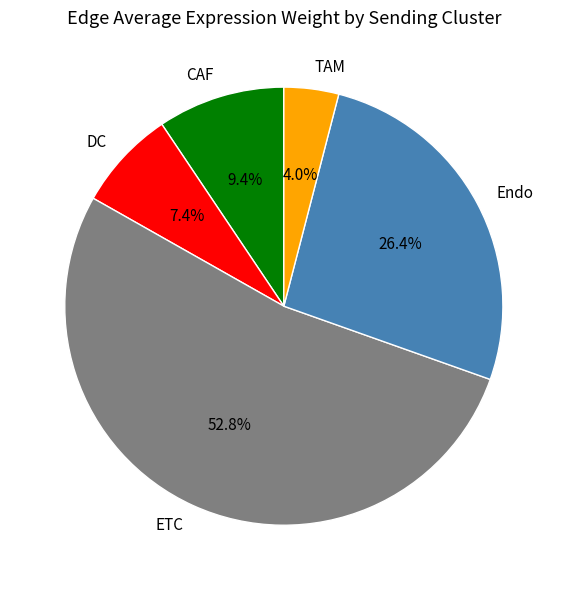

To the nearest percent, what percentage of the pie is CAF?

9%